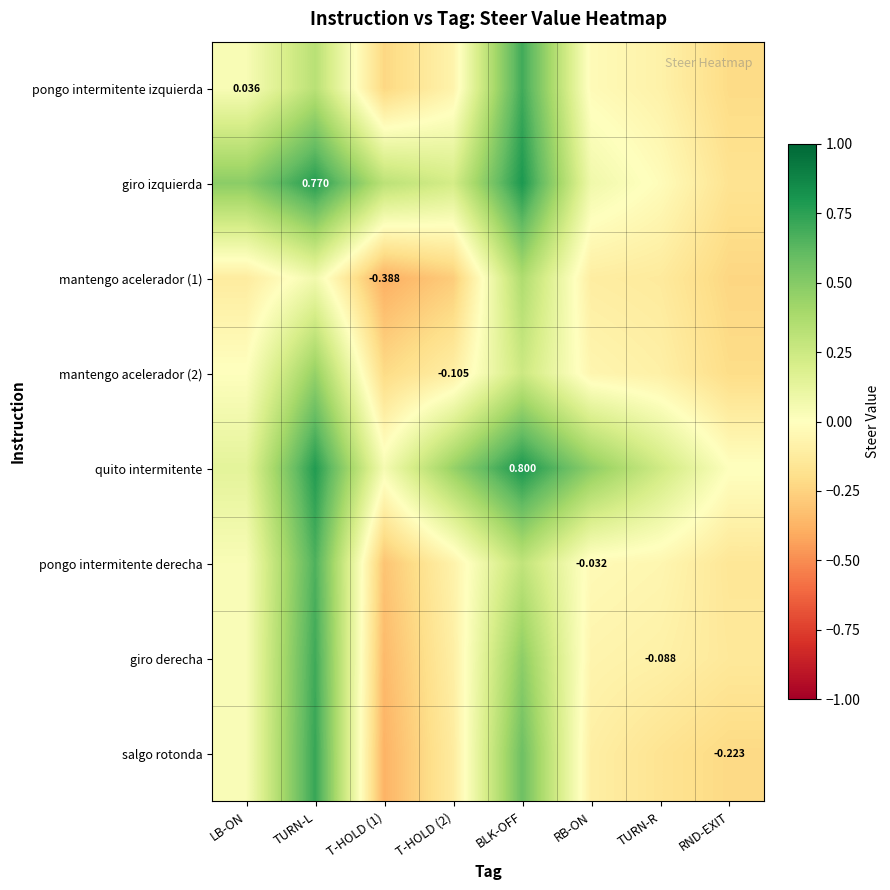

At TURN-R, list the series in order from smallest to largest.

salgo rotonda, mantengo acelerador (1), mantengo acelerador (2), giro derecha, pongo intermitente izquierda, pongo intermitente derecha, giro izquierda, quito intermitente